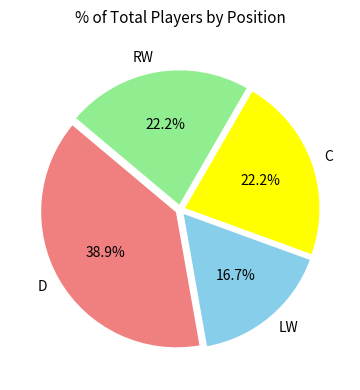

What is the ratio of the value at C to the value at RW?

1.0